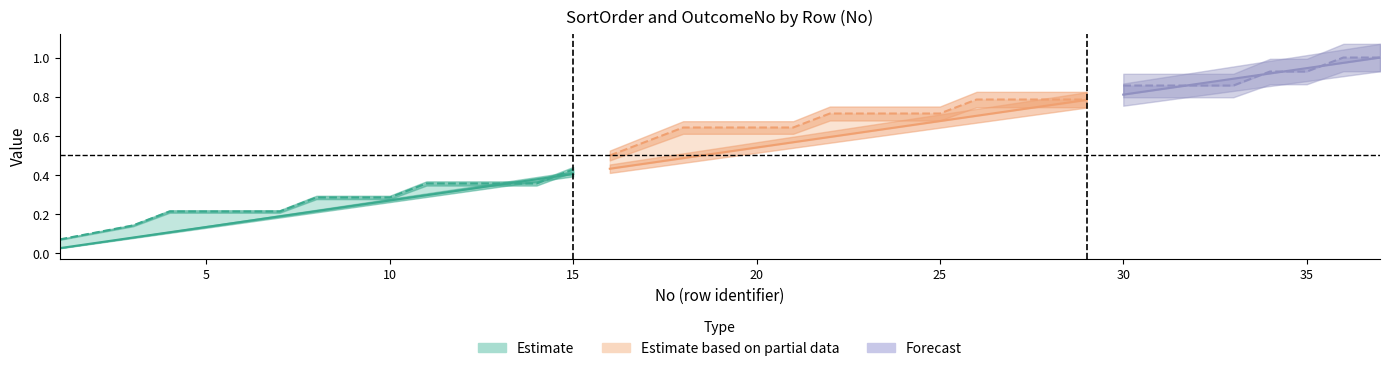

Is the value of OutcomeNo at 30 greater than the value of SortOrder at 0?

Yes